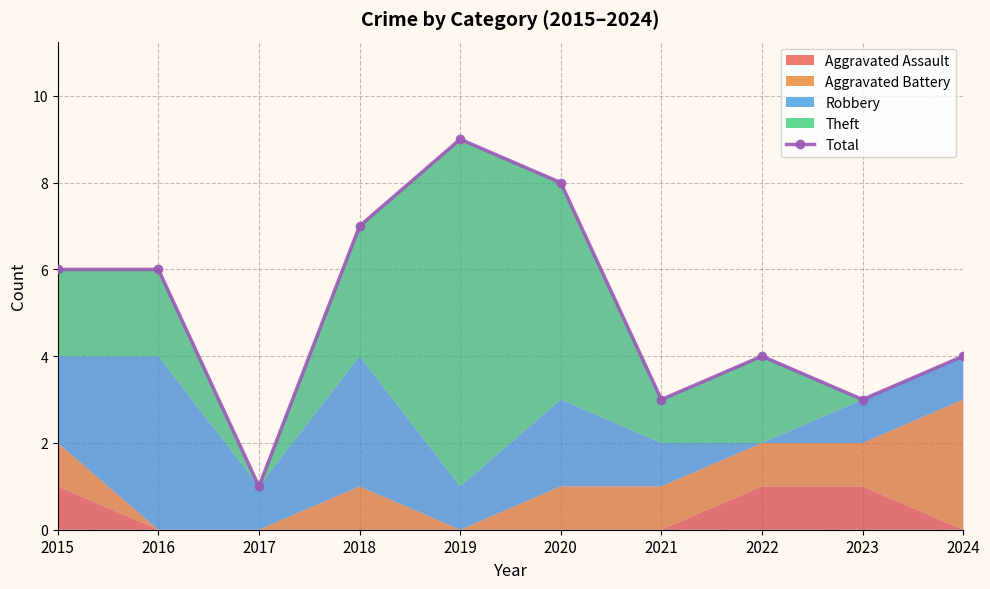

Reading left to right, transcribe all the data shown in this chart.

2015=6	2016=6	2017=1	2018=7	2019=9	2020=8	2021=3	2022=4	2023=3	2024=4